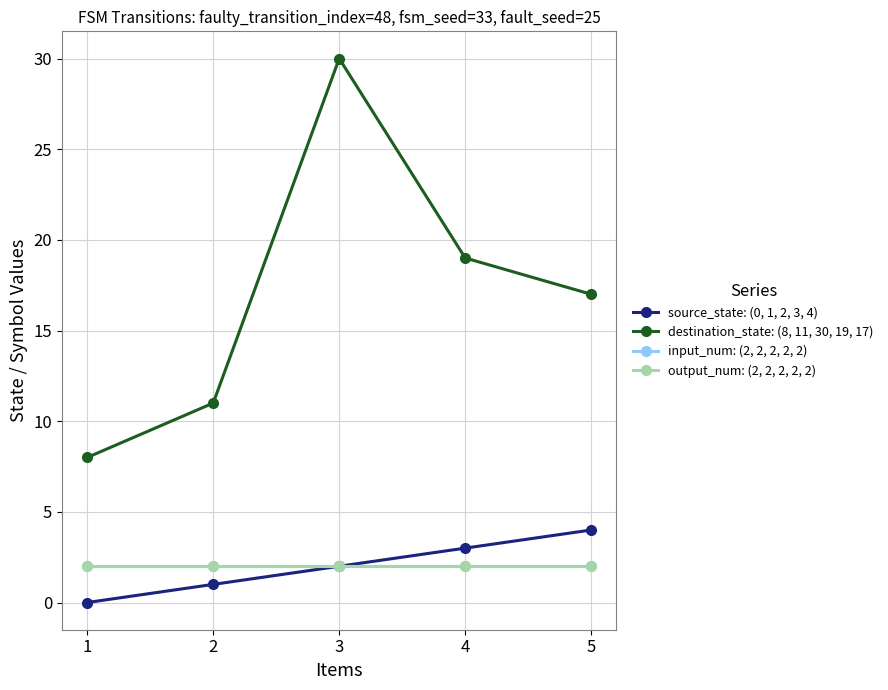

What is the average value of the destination_state: (8, 11, 30, 19, 17) series?

17